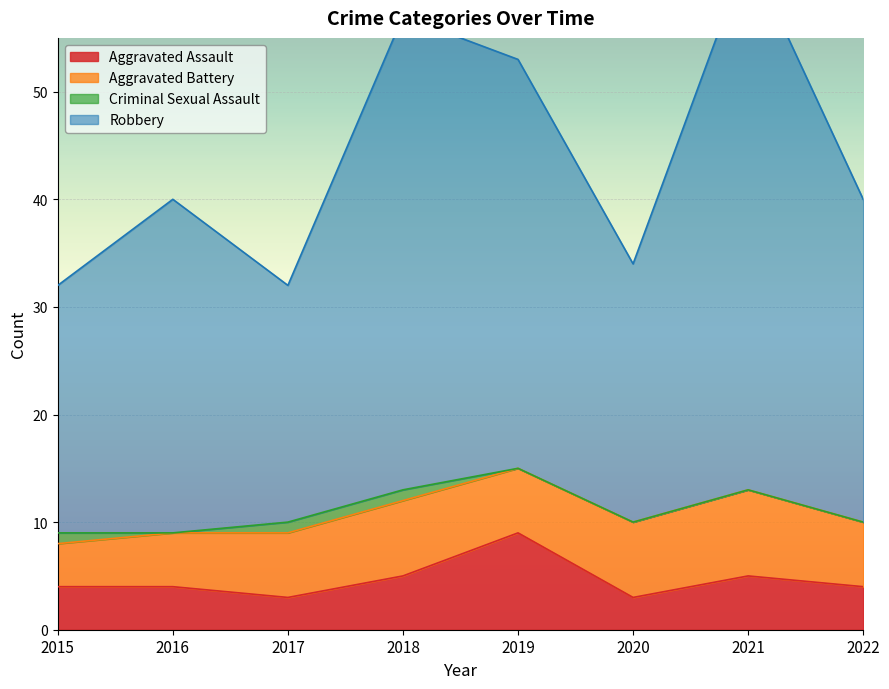

Which has a higher value, 2022 or 2018?

2018